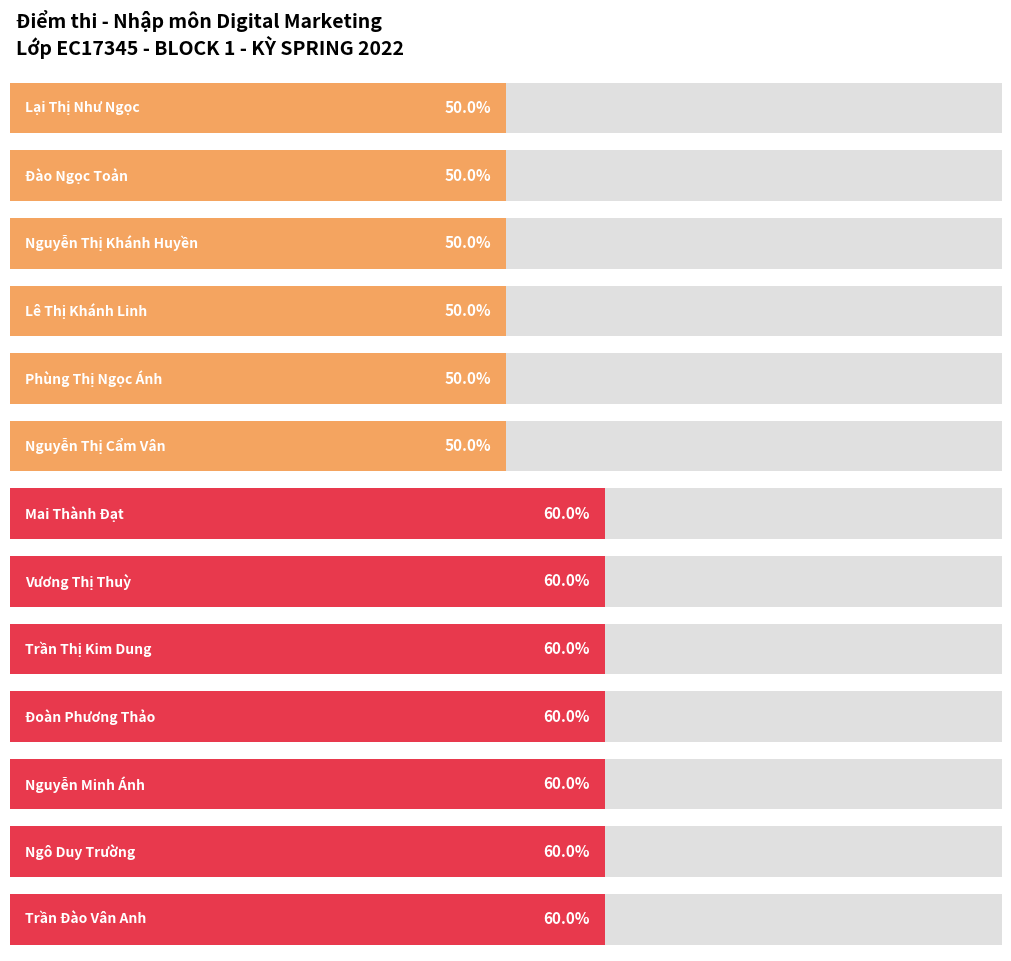

Which has a higher value, Ngô Duy Trường or Lại Thị Như Ngọc?

Ngô Duy Trường